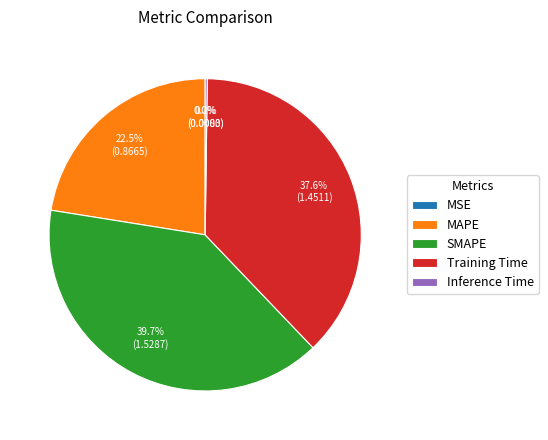

What is the largest slice in the pie chart?

SMAPE